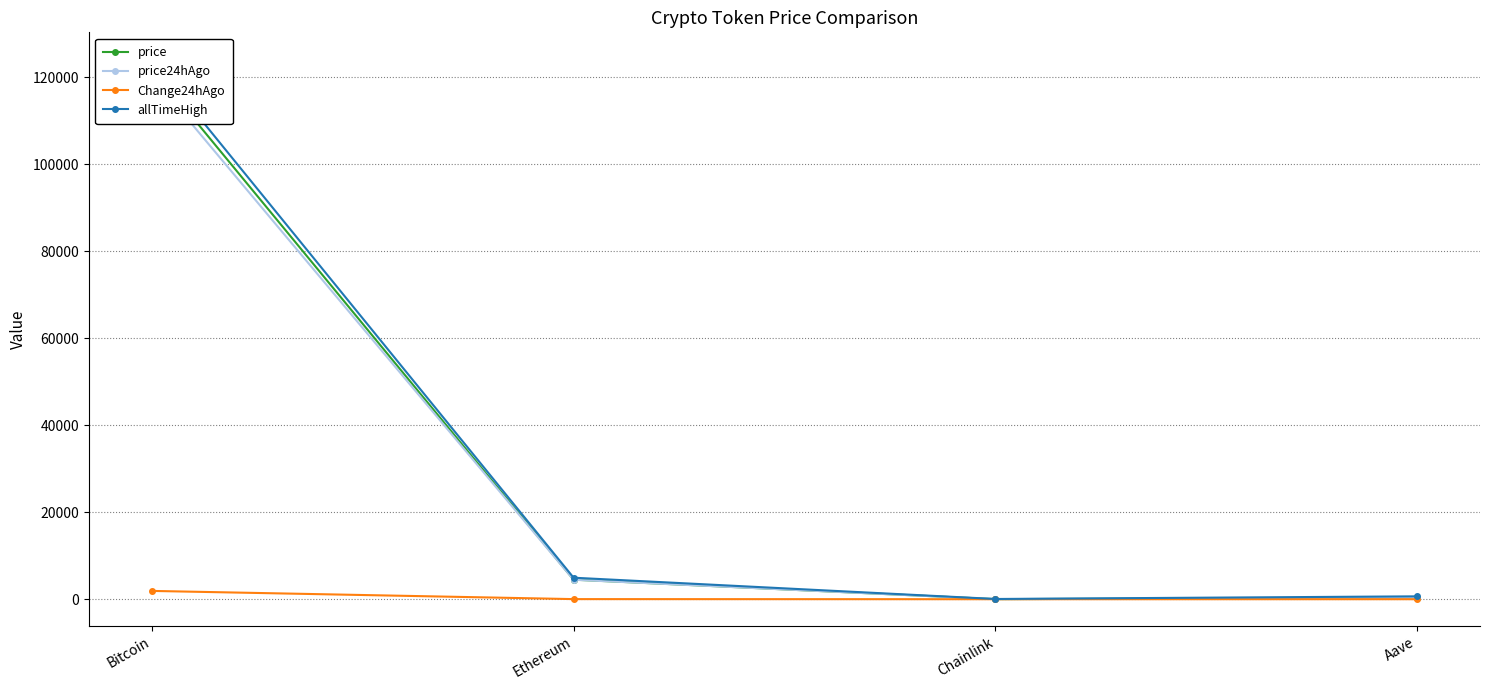

At which category is the sum across all series the highest?

Bitcoin